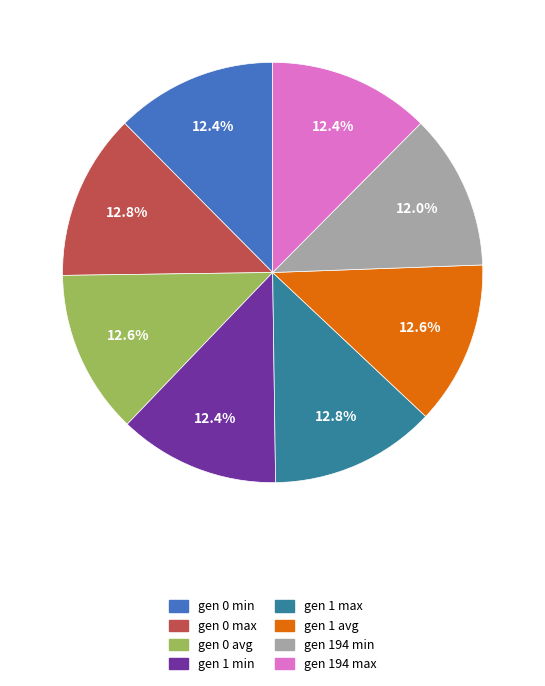

Does gen 0 min represent more than half of the total?

No